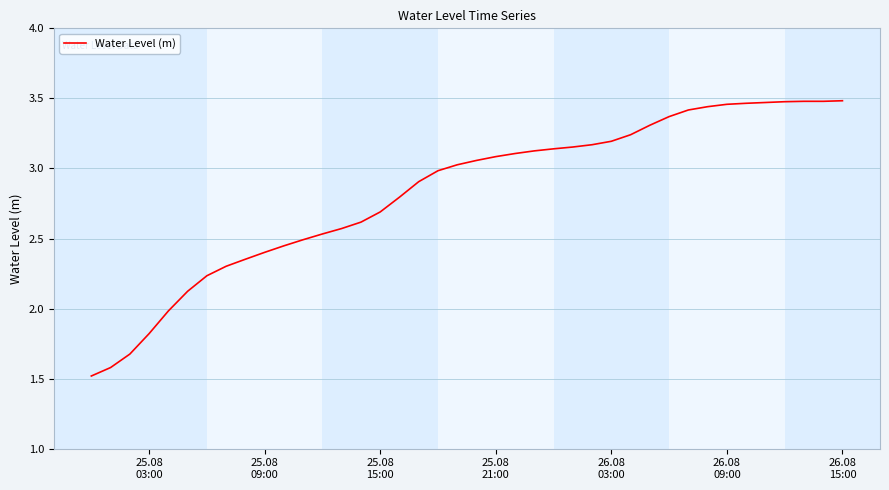

What is the difference between the maximum and minimum values?

2.0